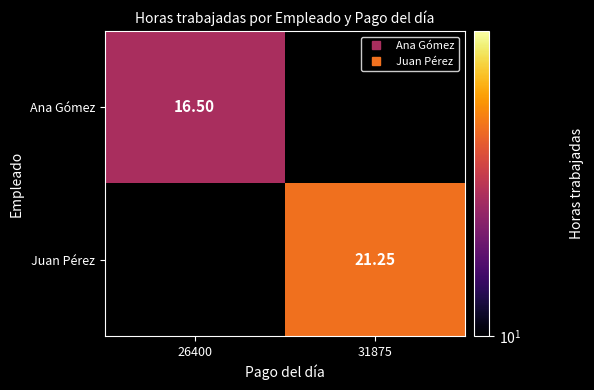

List the labels in order of Ana Gómez value, largest first.

26400, 31875